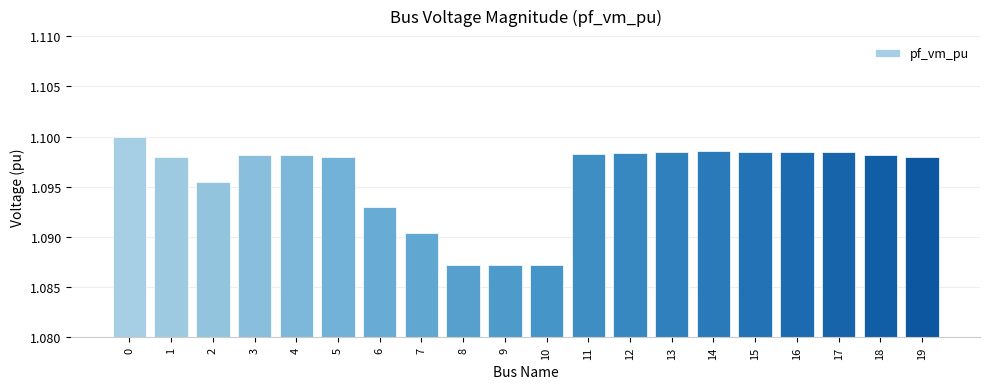

Does the chart contain stacked bars?

No